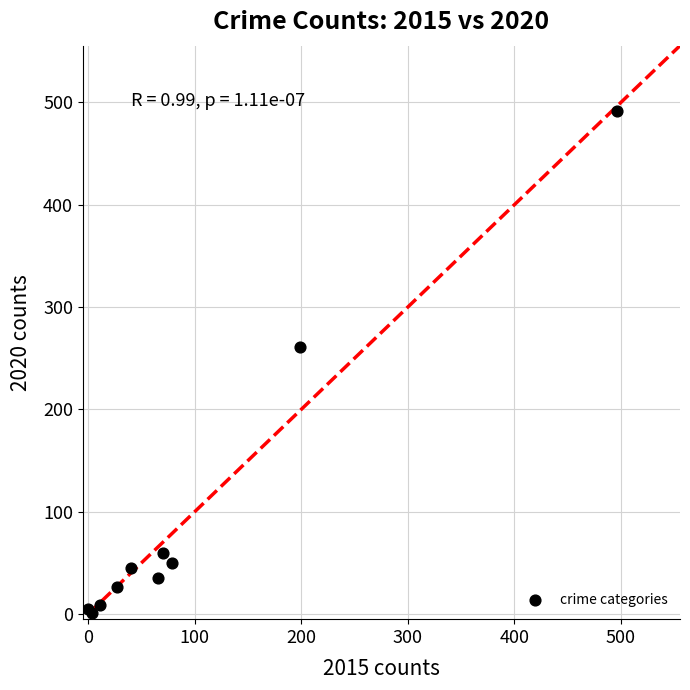

What Y value in the scatter plot is closest to 246?

261